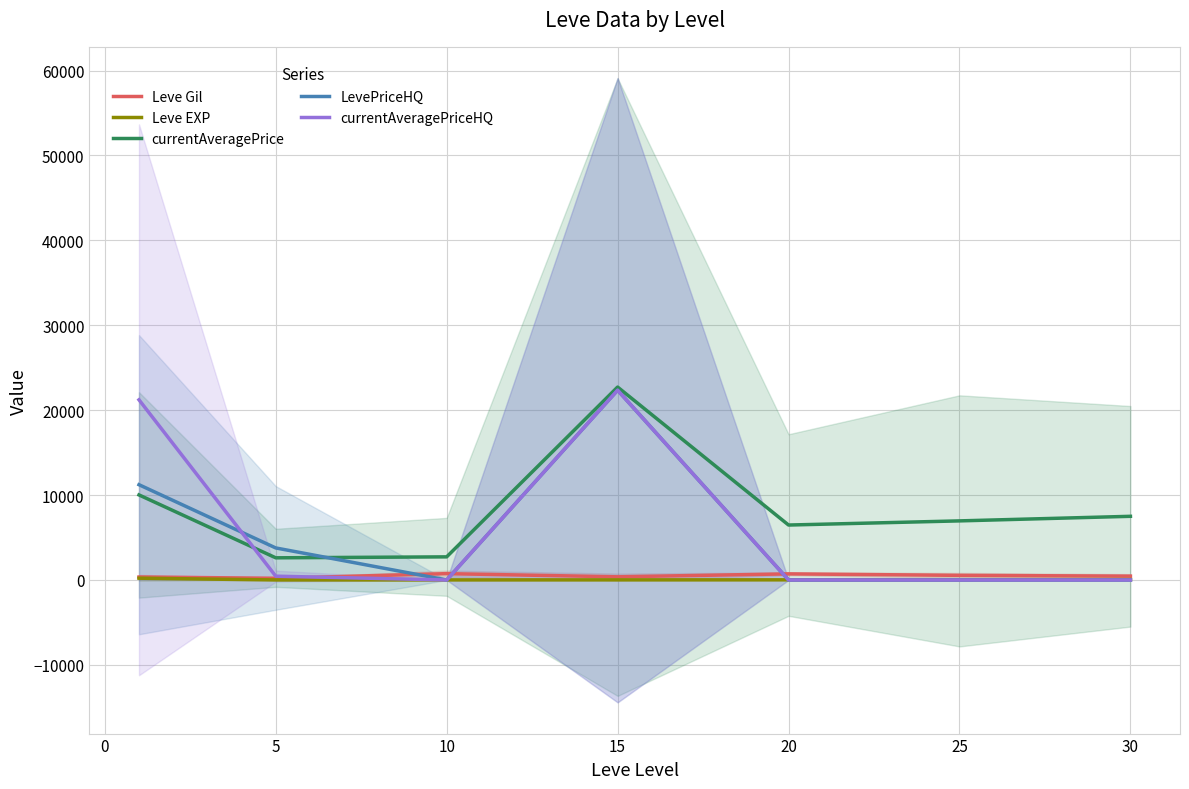

True or false: LevePriceHQ has more than 1 interior local peaks.

False